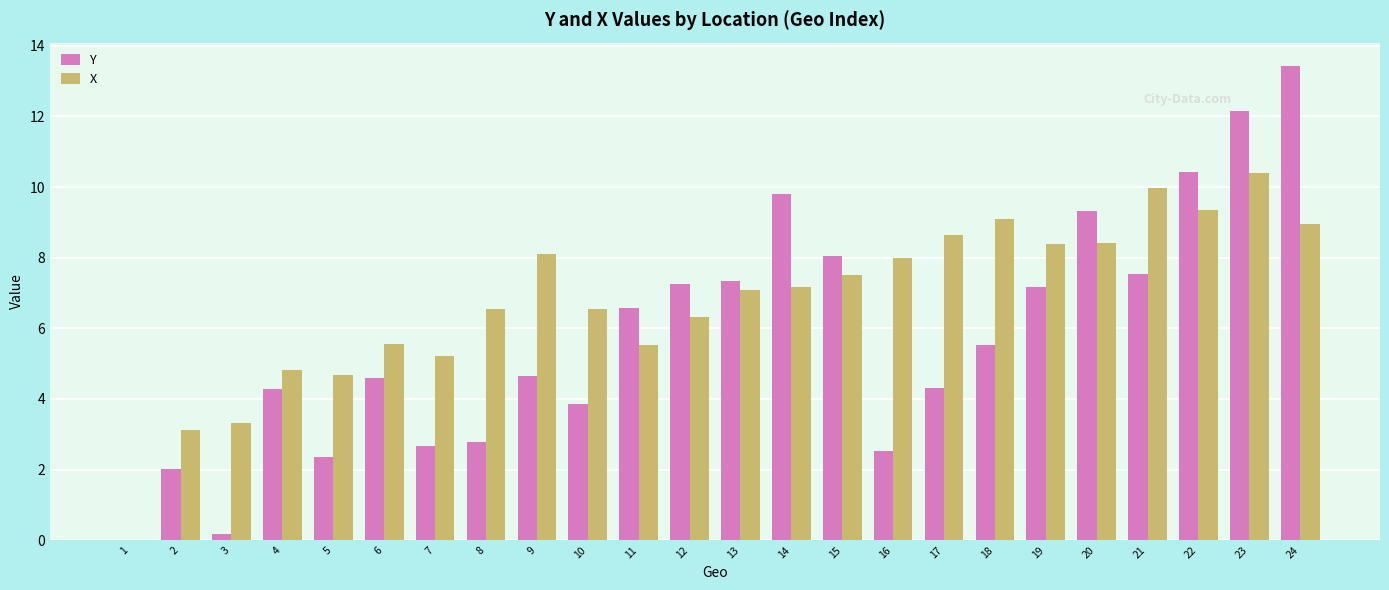

Is it true that X equals 9.1 at 18?

True